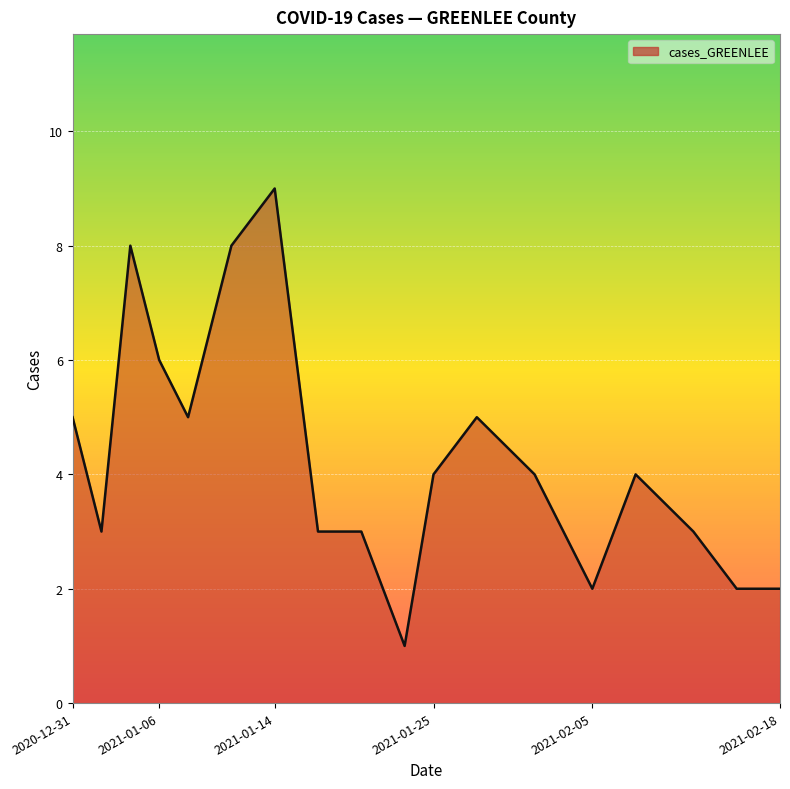

What is the greatest value displayed?

9